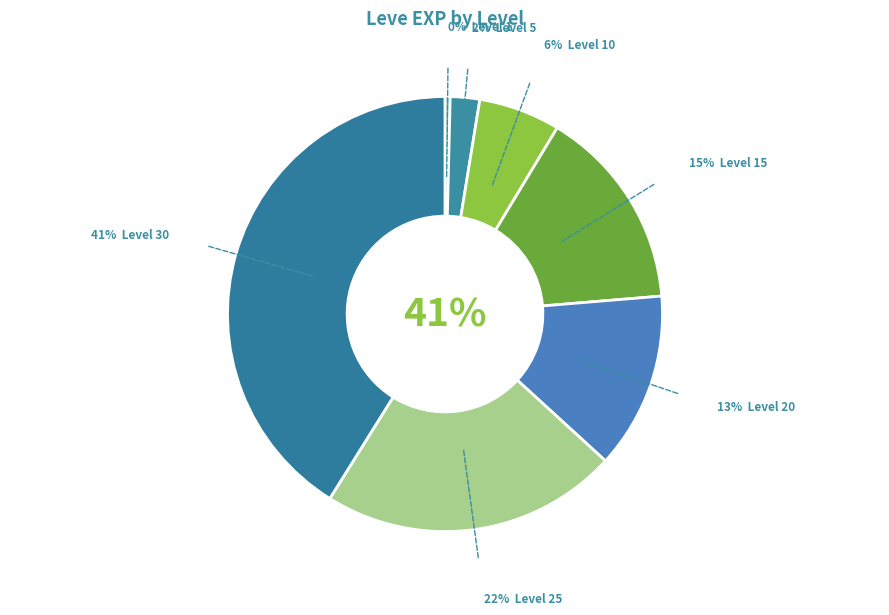

Is there any slice that represents more than half of the pie?

No